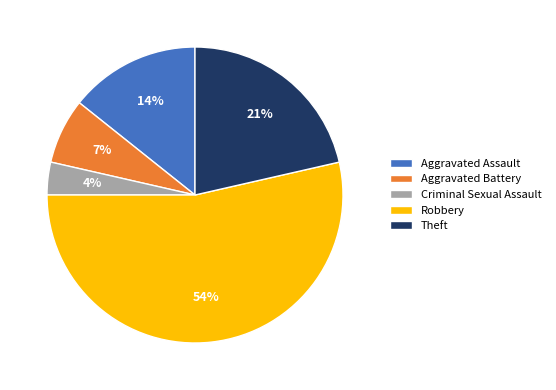

How many slices are in this pie chart?

5